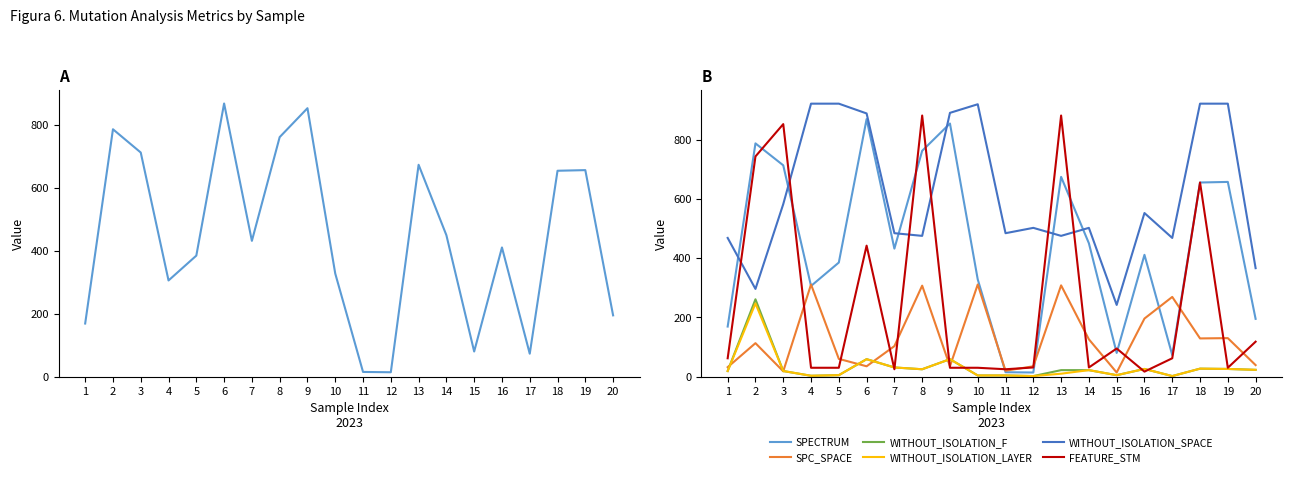

What is the value of the WITHOUT_ISOLATION_SPACE point at the 4th from the left?

921